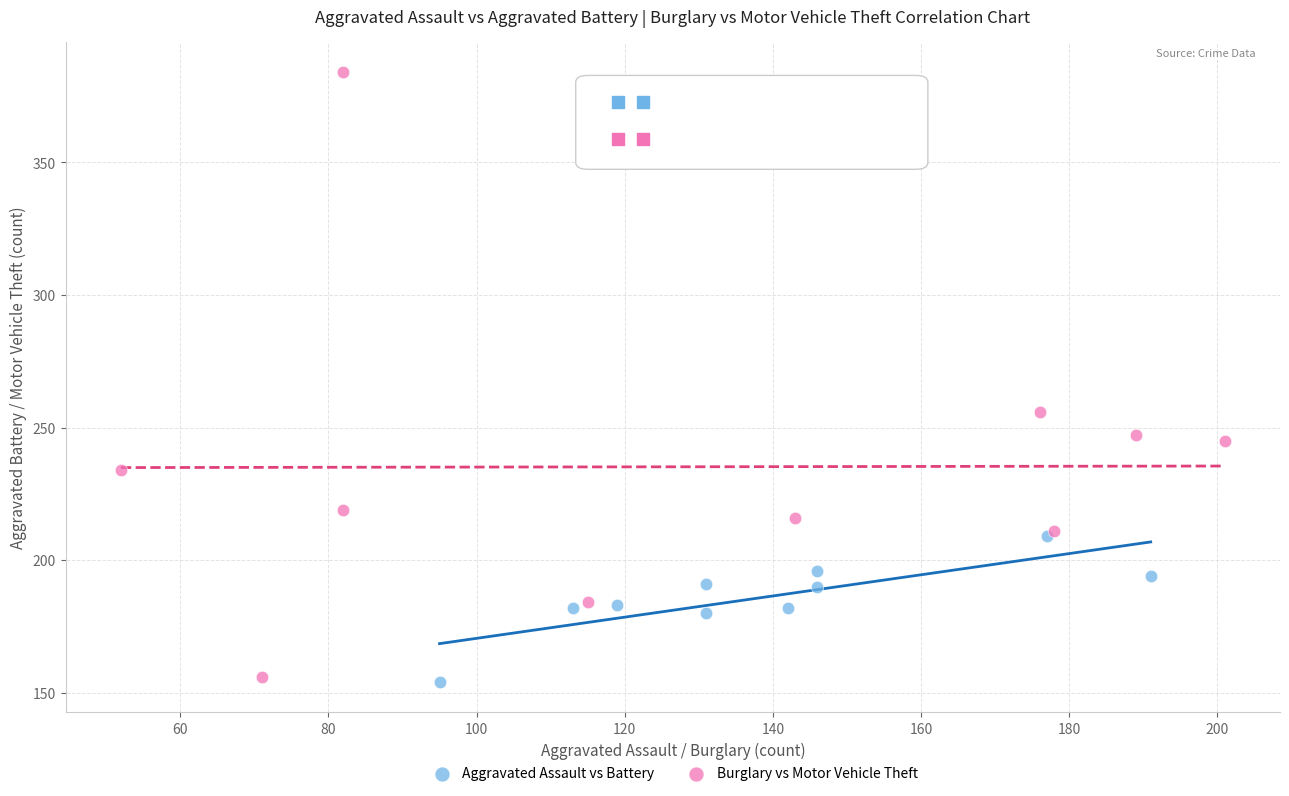

Which series has the widest spread of Y values?

Burglary vs Motor Vehicle Theft